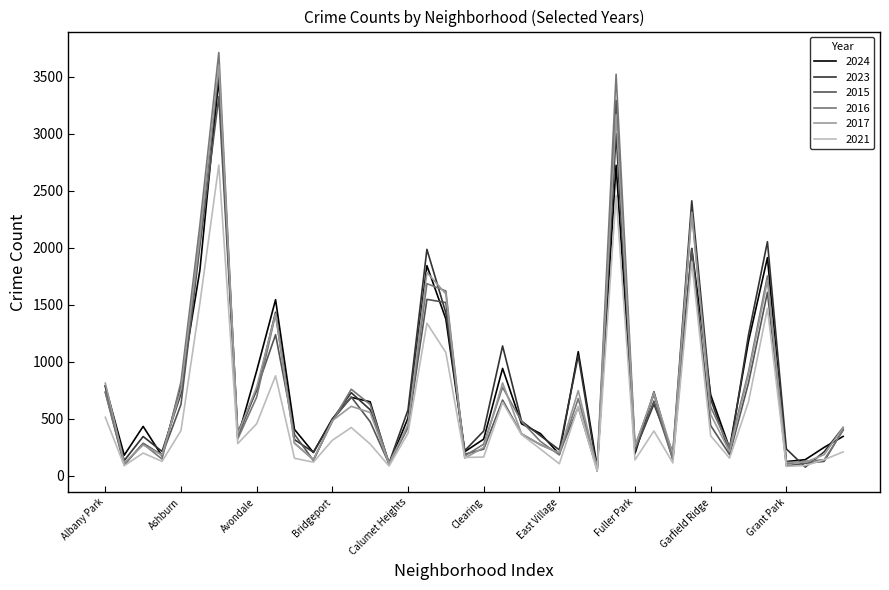

Count the number of categories in the chart.

40